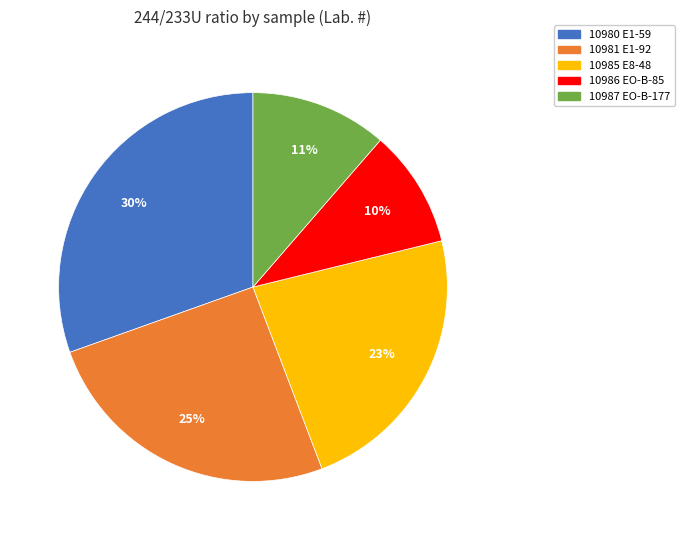

To the nearest percent, what portion does 10981 E1-92 represent?

25%